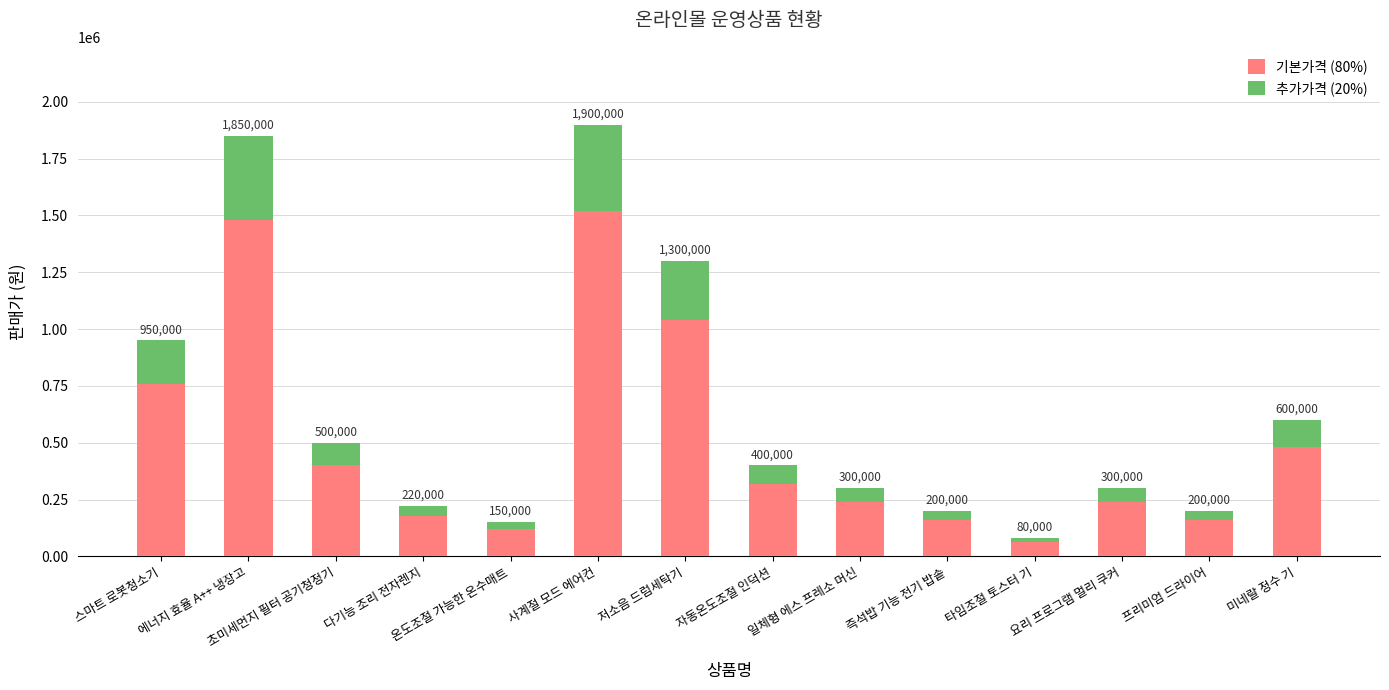

What position from the right is 타임조절 토스터 기?

4